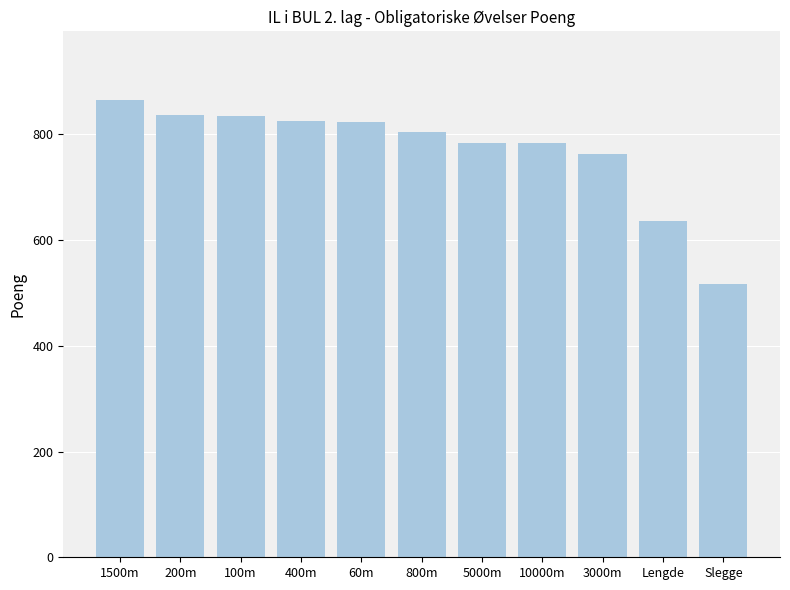

What is the smallest value displayed?

517